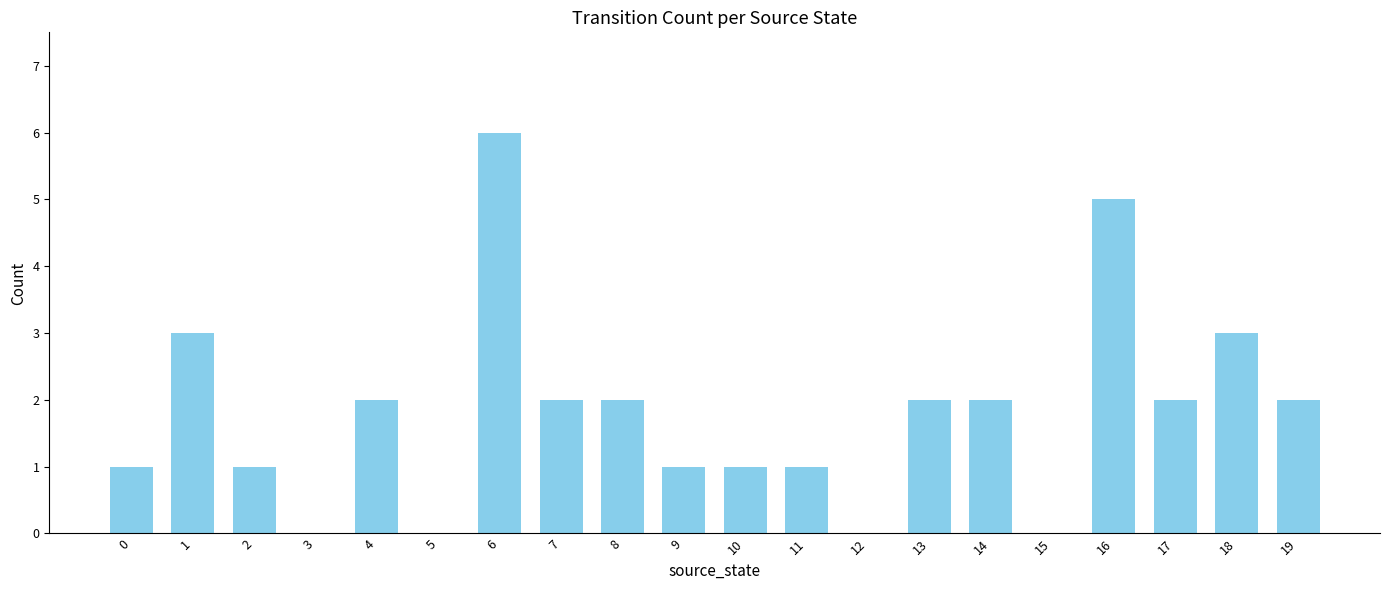

What is the change in value from 15 to 19?

+2